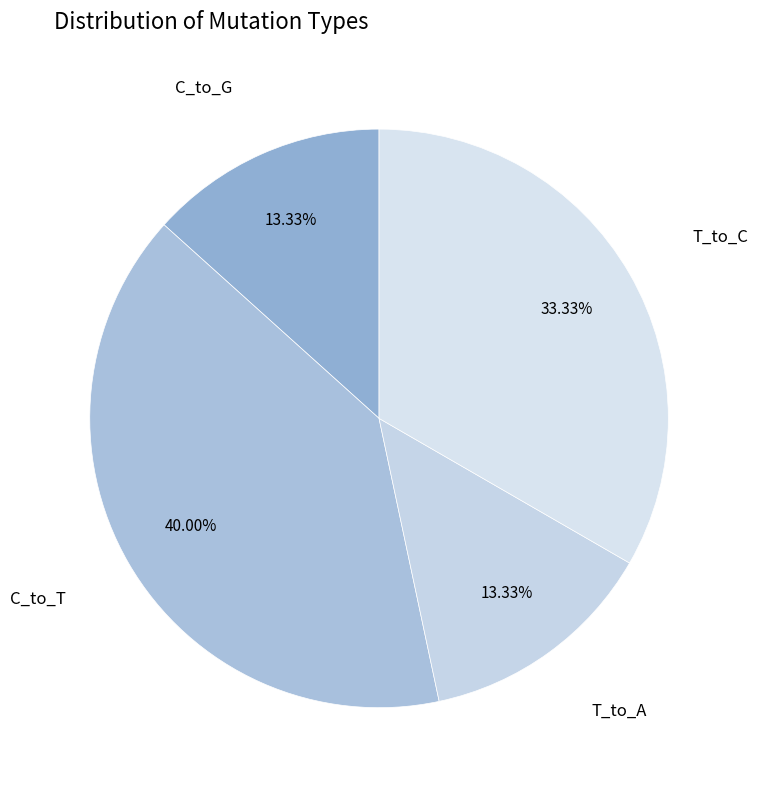

Is there a majority slice in this chart?

No